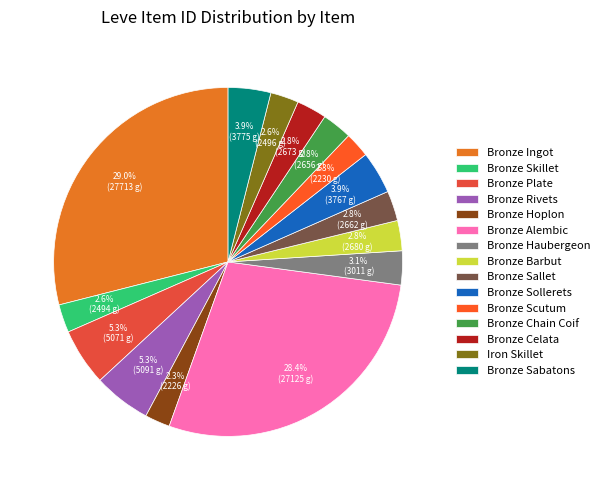

How much of the chart is everything except Bronze Skillet?

97.4%